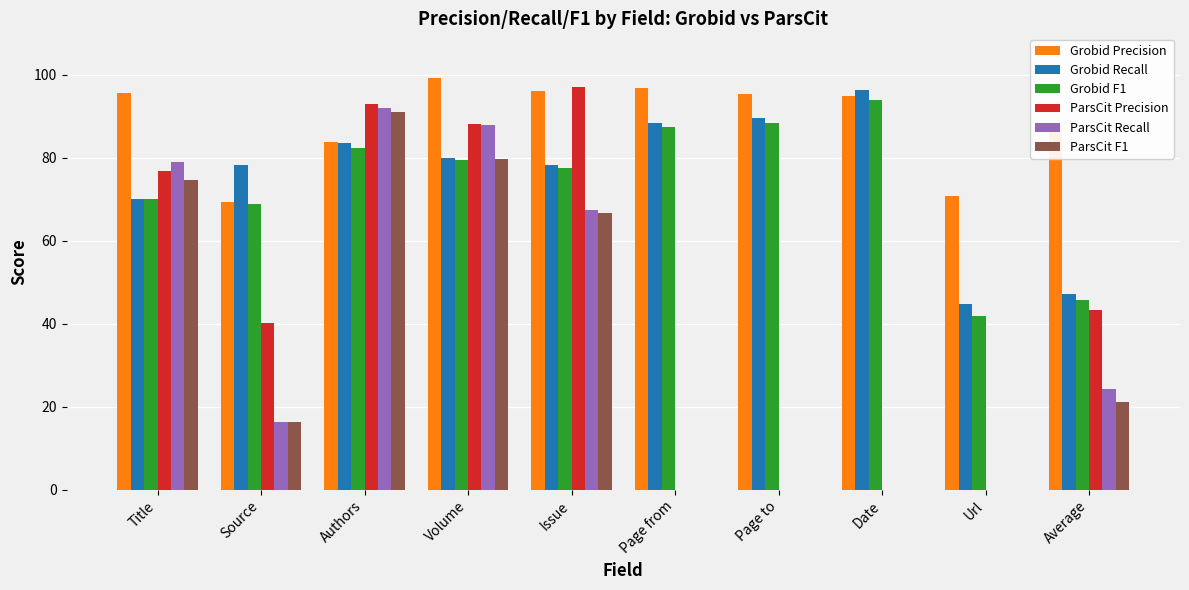

Between Title and Volume, which series saw the biggest shift?

ParsCit Precision